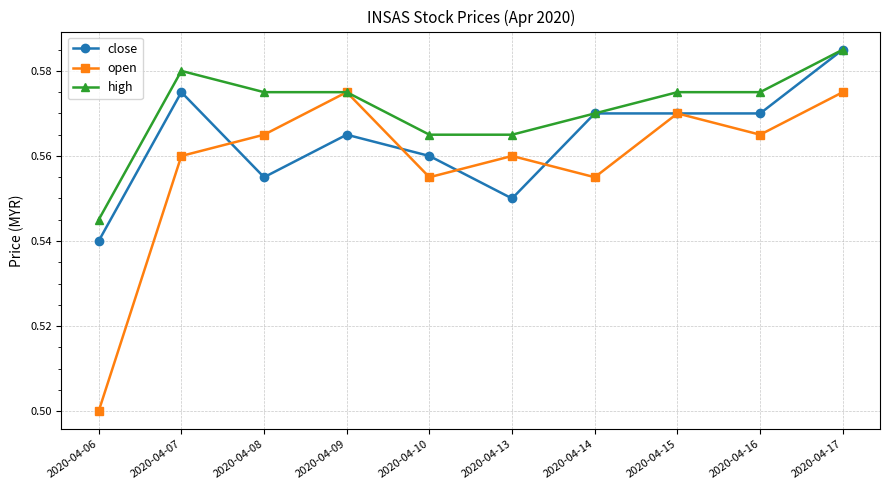

What is the total value across all series at 2020-04-08?

1.7